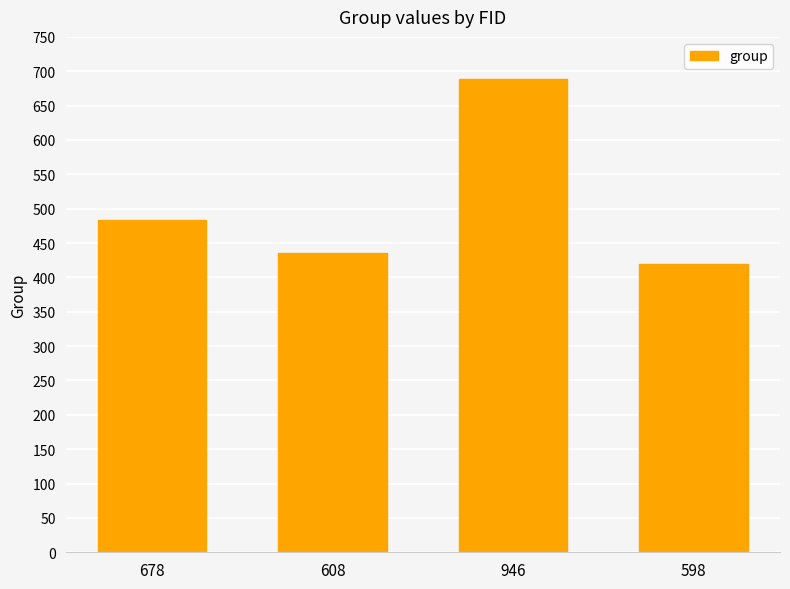

What value does the data have at 608, to the nearest 5?

435